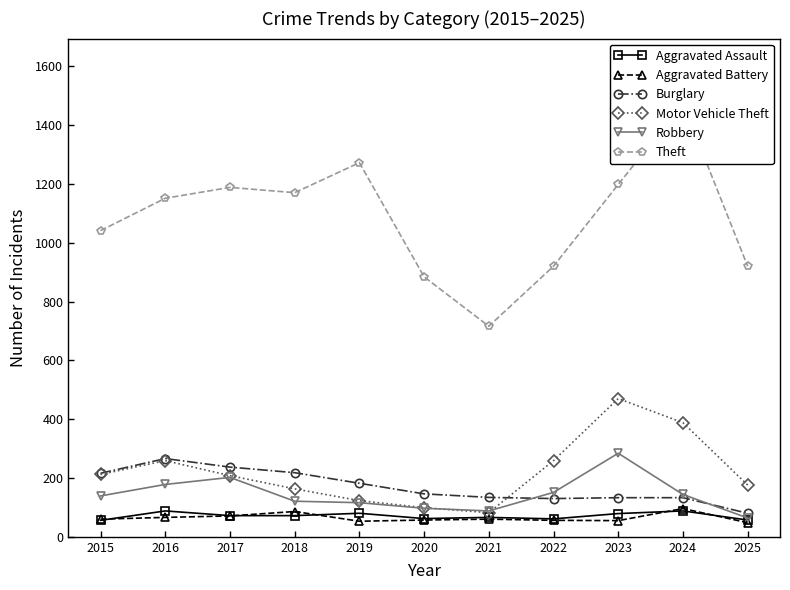

How many interior local valleys does the Aggravated Battery series have?

2